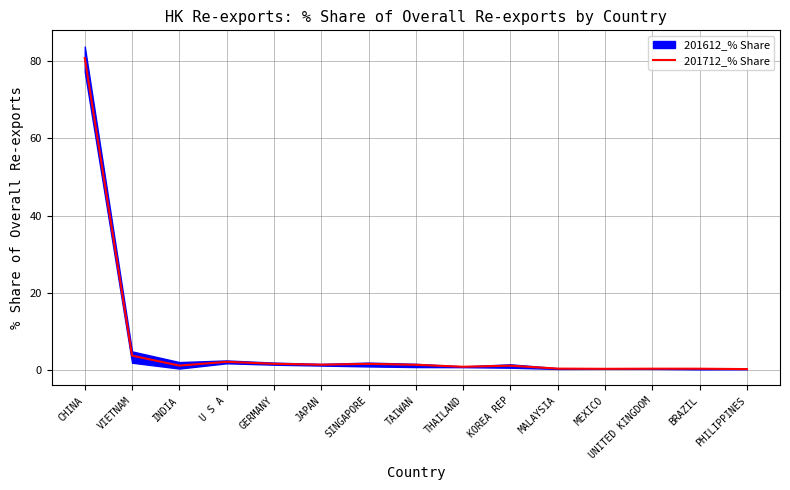

Reading right to left, transcribe all the data shown in this chart.

0.3	0.4	0.4	0.4	0.4	1.2	0.9	1.4	1.6	1.4	1.7	2.2	1.2	3.8	80.8